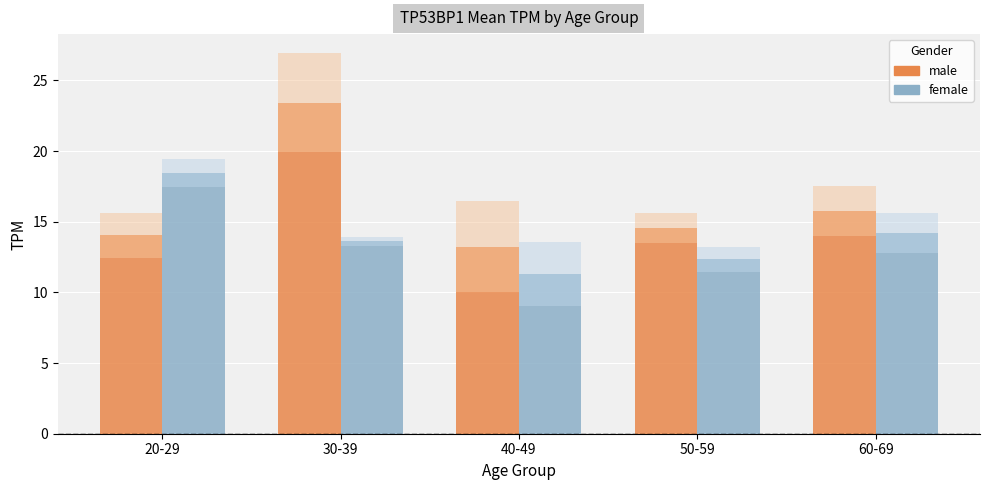

Rank the series by their maximum value, from highest to lowest.

male, female